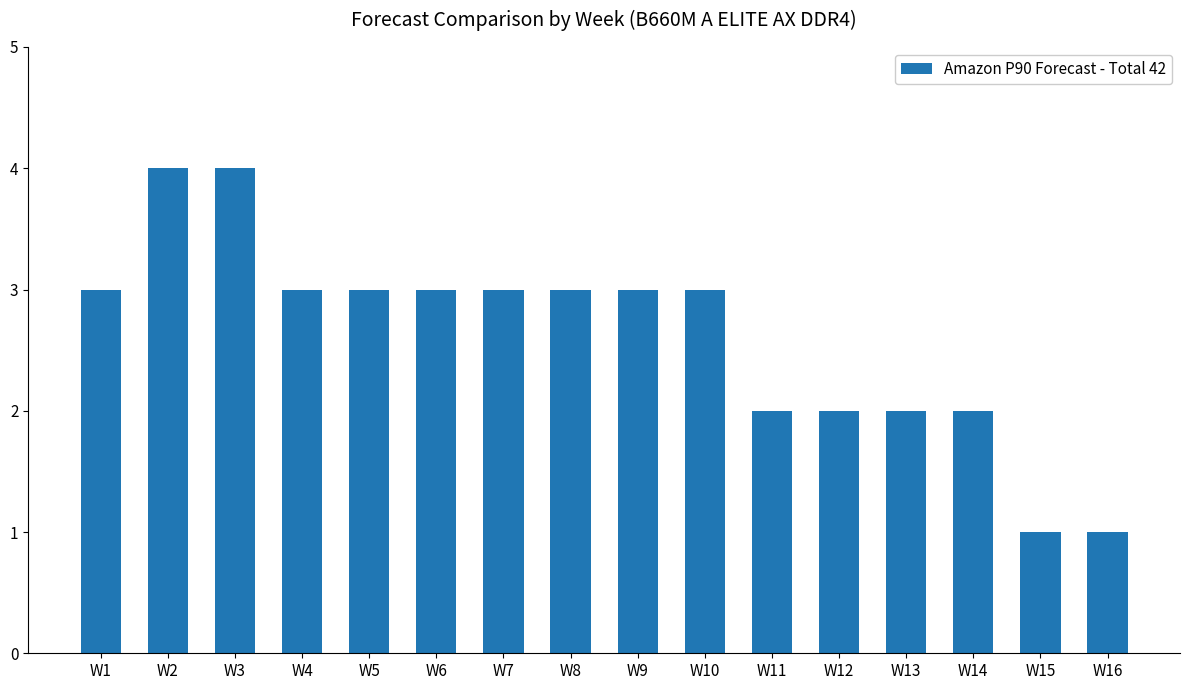

Reading left to right, extract all data points from this chart.

W1=3	W2=4	W3=4	W4=3	W5=3	W6=3	W7=3	W8=3	W9=3	W10=3	W11=2	W12=2	W13=2	W14=2	W15=1	W16=1